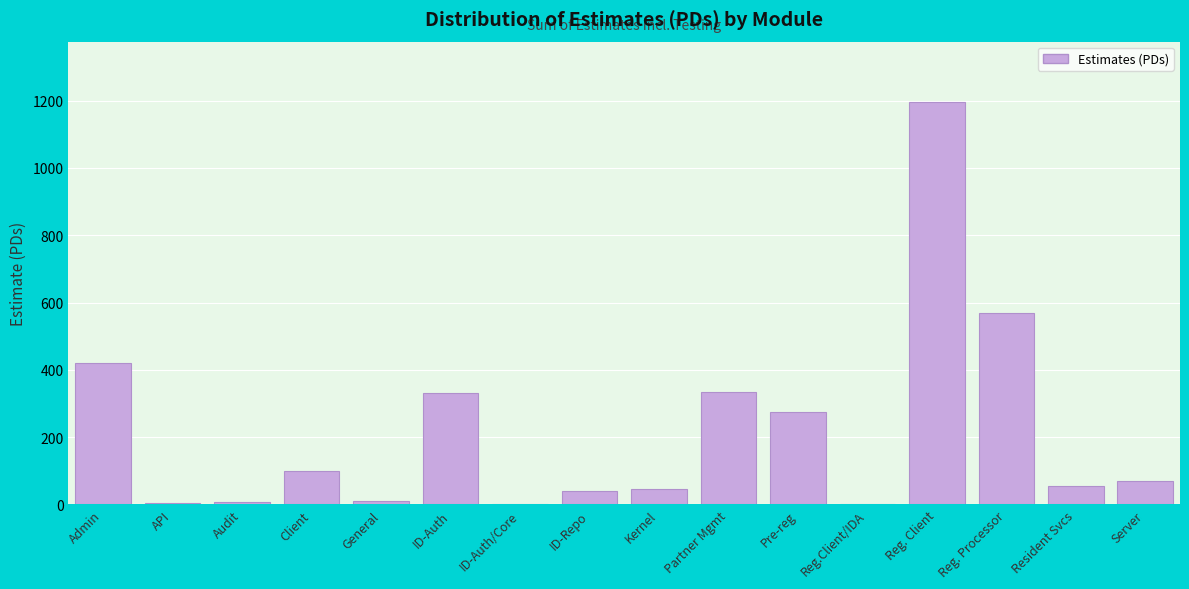

Read the value at ID-Auth.

332.0